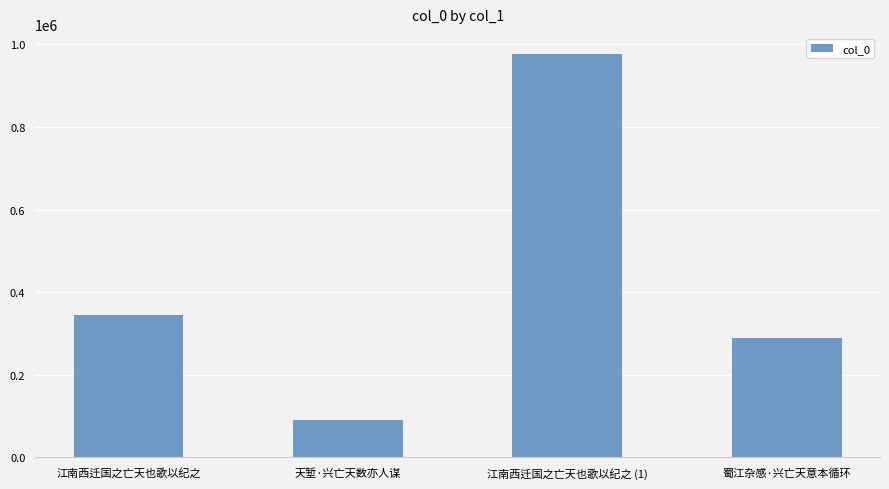

What is the smallest value displayed?

89623